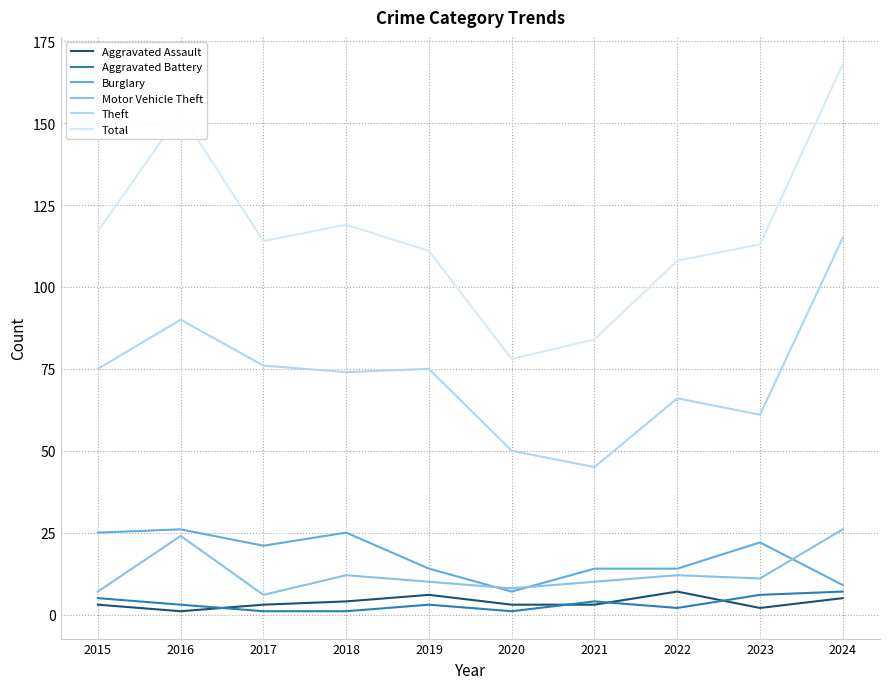

Which category has the lowest value in the Total series?

2020